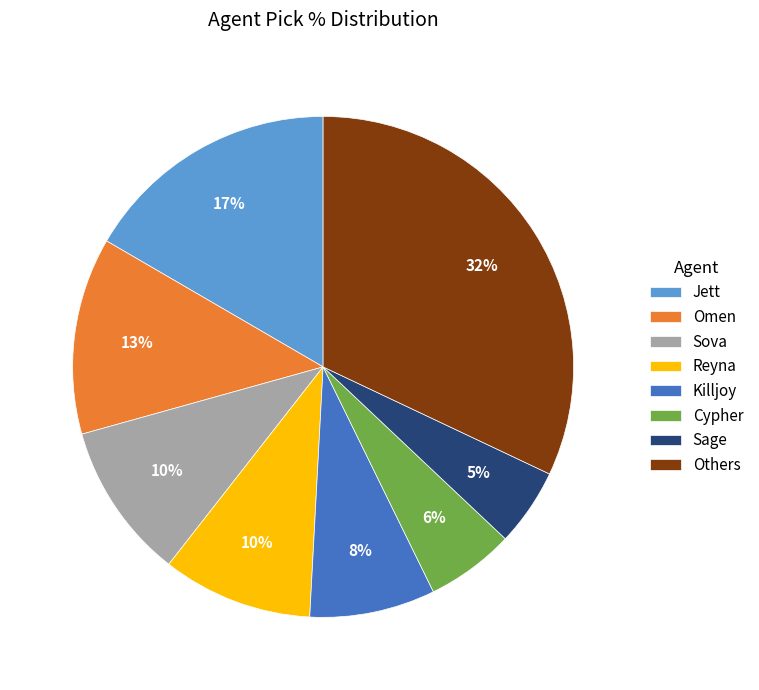

What is the smallest slice in the pie chart?

Sage